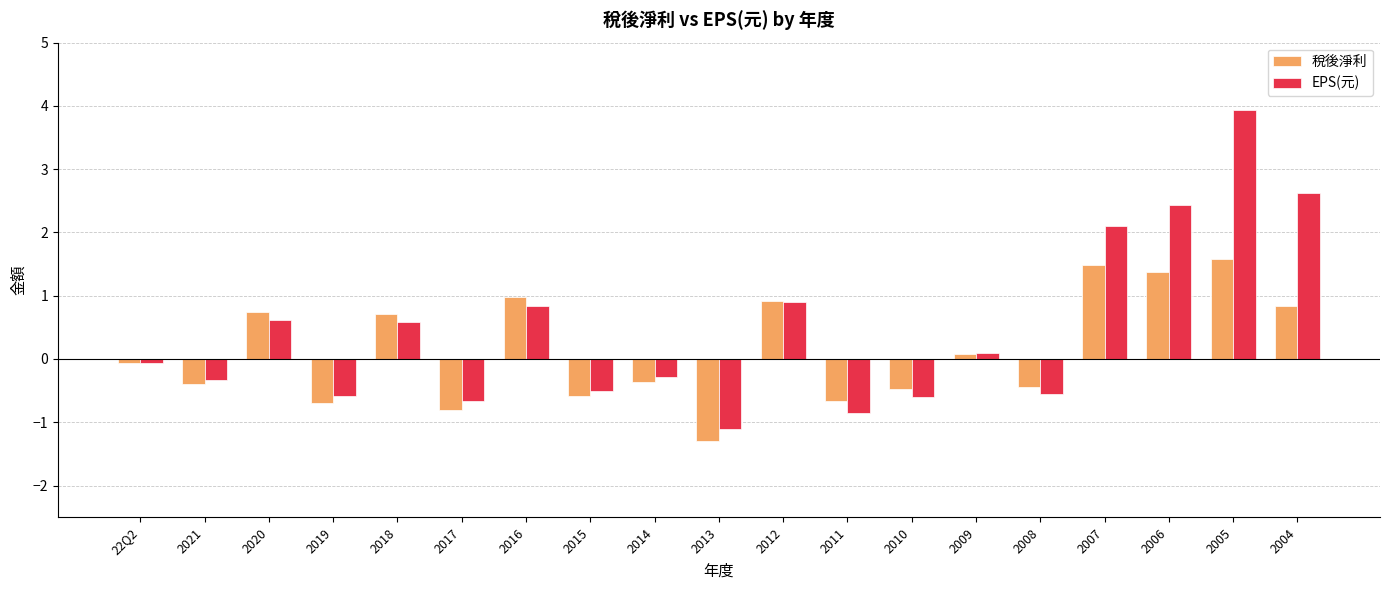

Is it true that EPS(元) equals 3.2 at 2006?

False